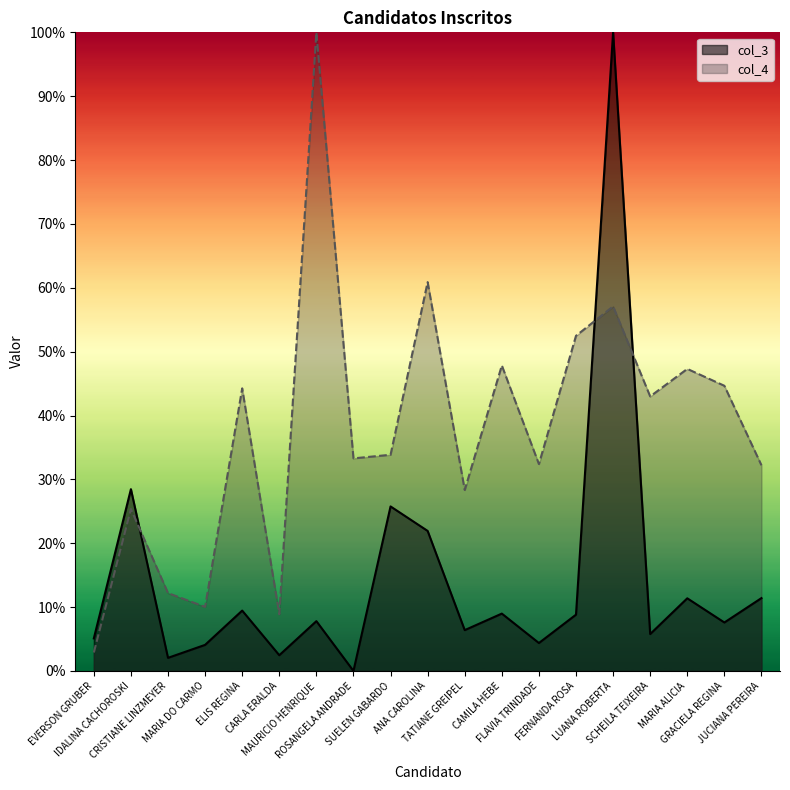

The value of col_4 at ELIS REGINA is 0.1. True or false?

False